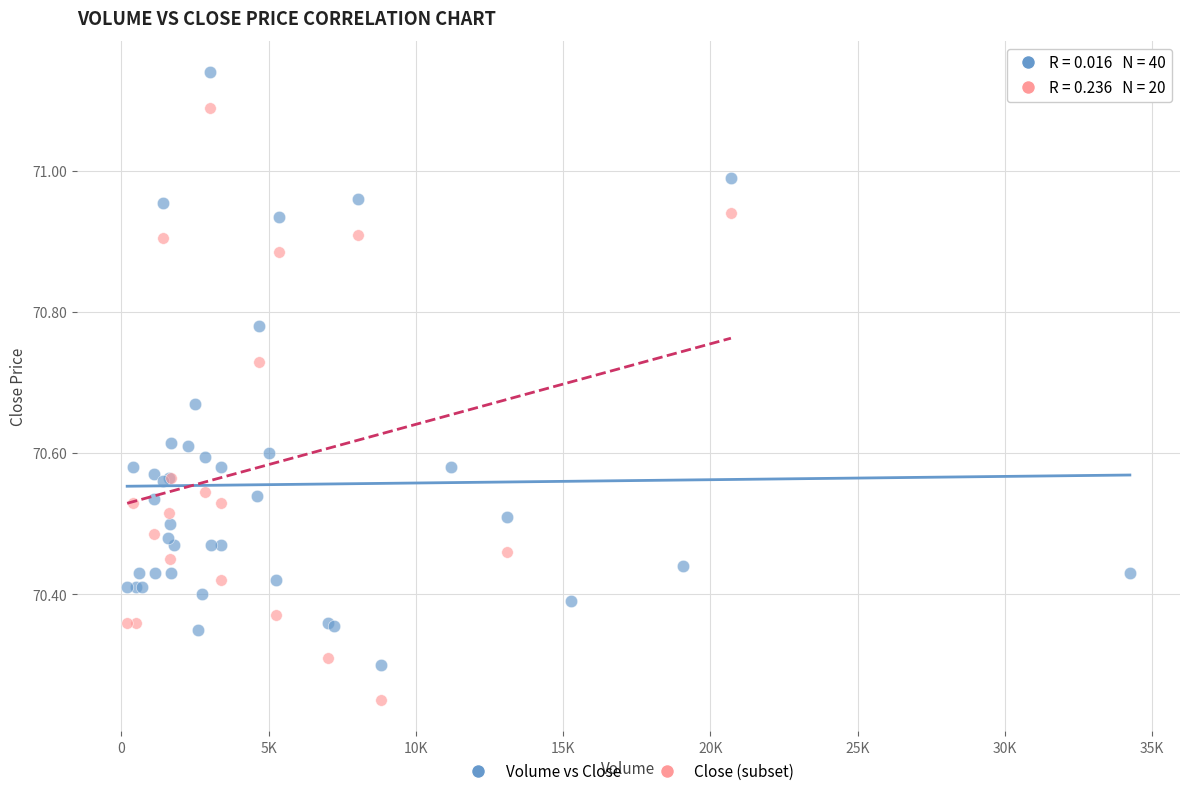

Which series contains the lowest Y value?

Close (subset)